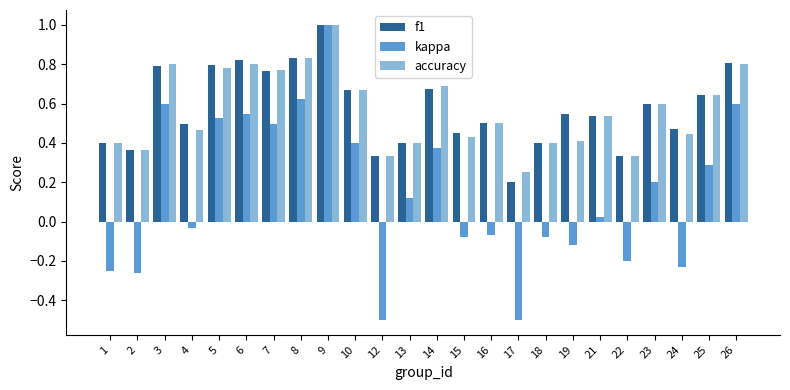

Is the value of f1 at 15 greater than the value of kappa at 8?

No